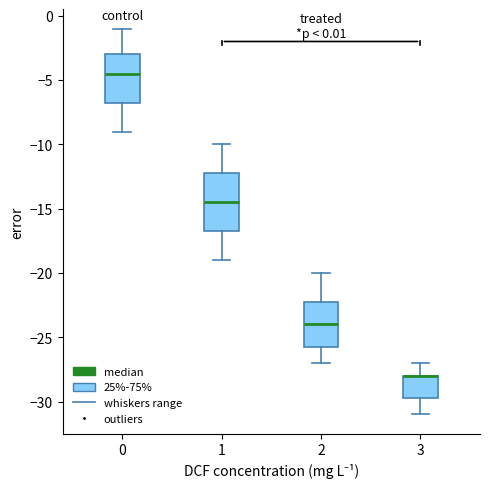

Which box is the tallest, from its lower edge to its upper edge?

1